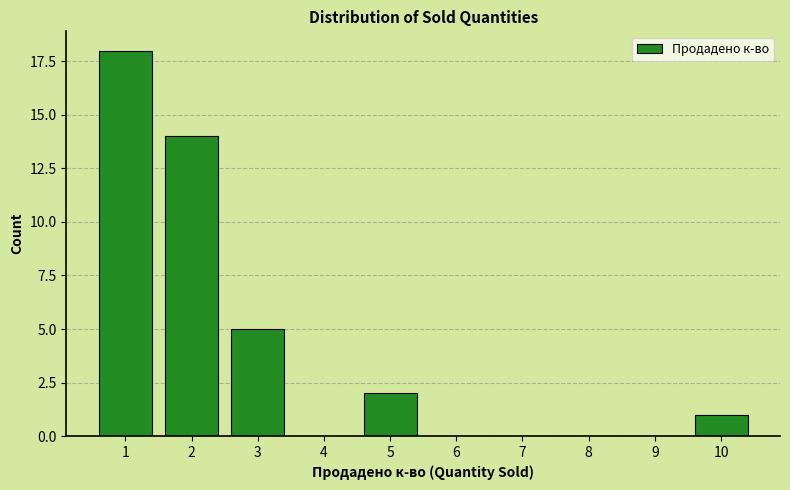

Reading left to right, list all the values displayed in this chart.

1=18	2=14	3=5	4=0	5=2	6=0	7=0	8=0	9=0	10=1